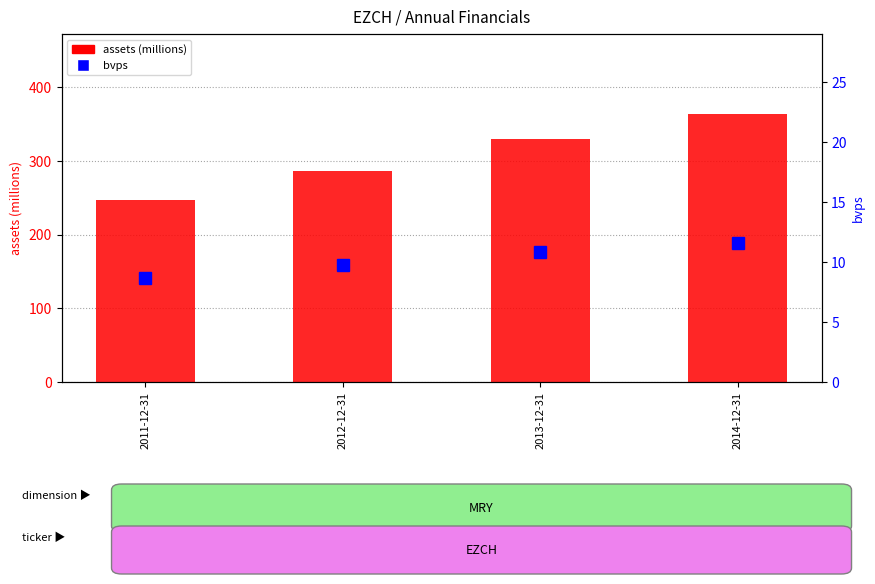

Between 2011-12-31 and 2014-12-31, which series saw the biggest shift?

assets (M)